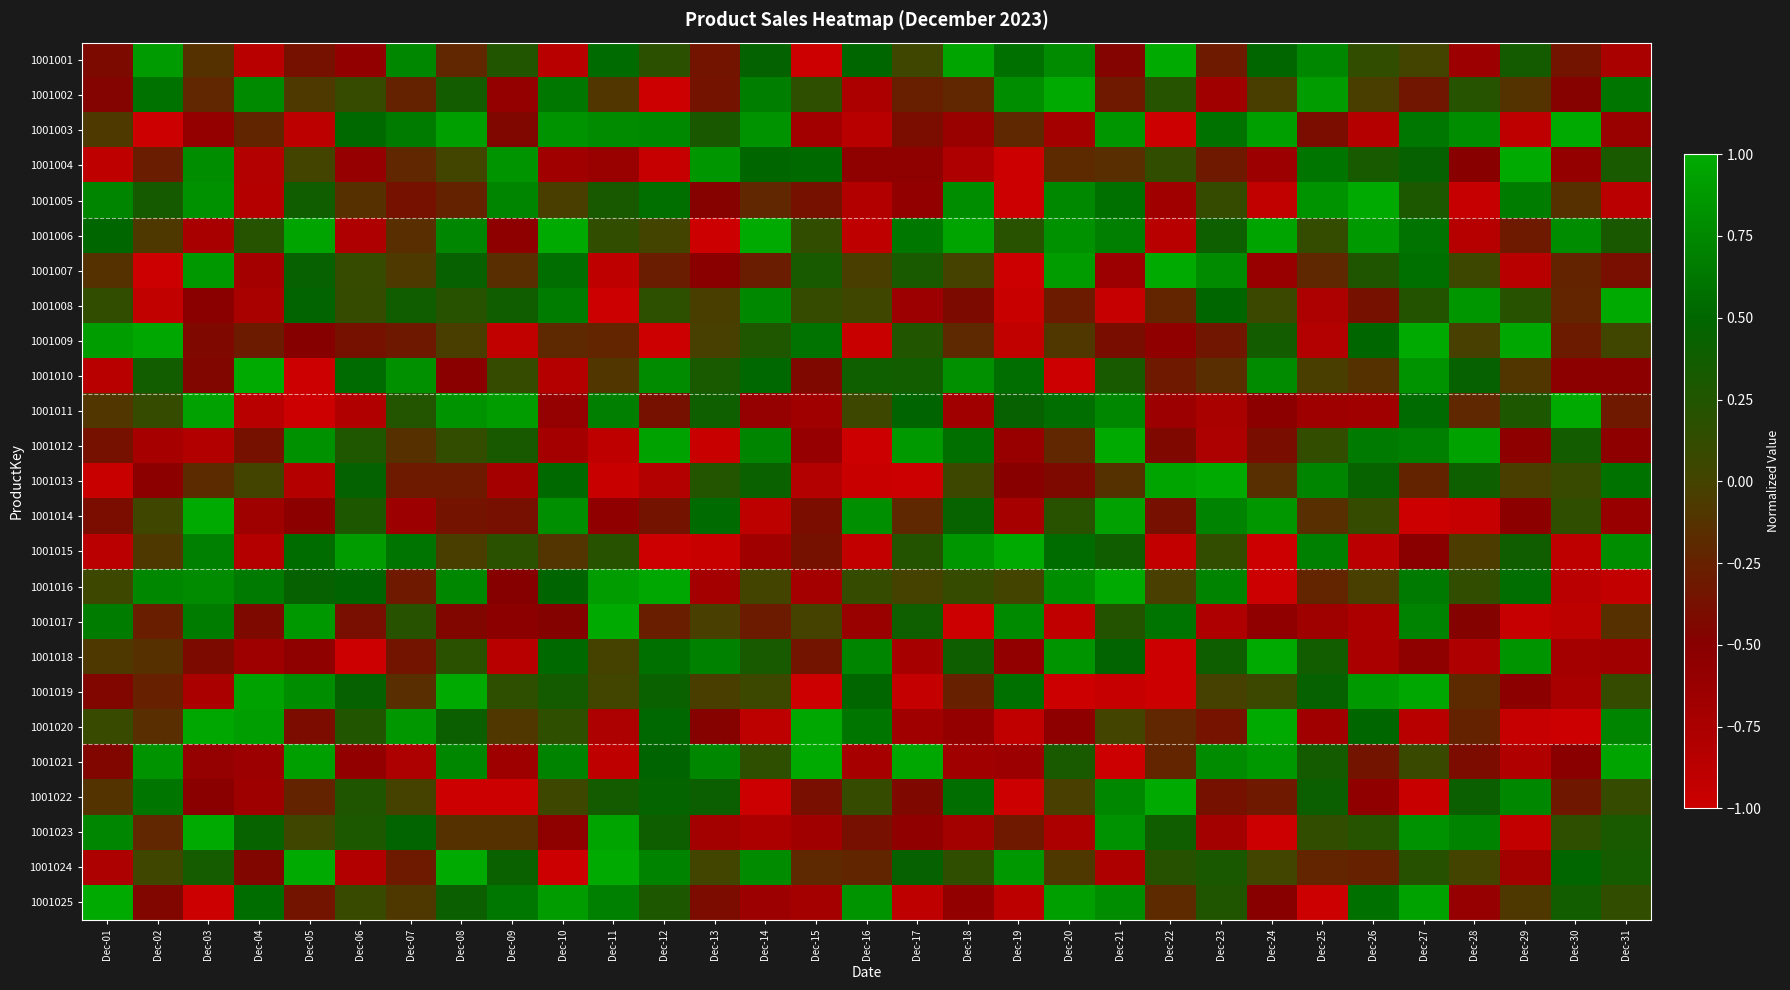

Reading left to right, what are all the values shown in this chart?

1001001: Dec-01=-0.4	Dec-02=0.9	Dec-03=-0.1	Dec-04=-0.9	Dec-05=-0.4	Dec-06=-0.6	Dec-07=0.7	Dec-08=-0.2	Dec-09=0.3	Dec-10=-0.9	Dec-11=0.5	Dec-12=0.2	Dec-13=-0.3	Dec-14=0.5	Dec-15=-1.0	Dec-16=0.5	Dec-17=0.0	Dec-18=1.0	Dec-19=0.6	Dec-20=0.8	Dec-21=-0.5	Dec-22=1.0	Dec-23=-0.3	Dec-24=0.5	Dec-25=0.7	Dec-26=0.1	Dec-27=0.0	Dec-28=-0.7	Dec-29=0.3	Dec-30=-0.3	Dec-31=-0.7
1001002: Dec-01=-0.5	Dec-02=0.6	Dec-03=-0.2	Dec-04=0.8	Dec-05=-0.1	Dec-06=0.1	Dec-07=-0.2	Dec-08=0.4	Dec-09=-0.6	Dec-10=0.6	Dec-11=-0.1	Dec-12=-1.0	Dec-13=-0.4	Dec-14=0.7	Dec-15=0.2	Dec-16=-0.8	Dec-17=-0.3	Dec-18=-0.2	Dec-19=0.8	Dec-20=1.0	Dec-21=-0.3	Dec-22=0.2	Dec-23=-0.7	Dec-24=-0.1	Dec-25=0.9	Dec-26=-0.1	Dec-27=-0.3	Dec-28=0.2	Dec-29=-0.1	Dec-30=-0.5	Dec-31=0.6
1001003: Dec-01=-0.1	Dec-02=-1.0	Dec-03=-0.6	Dec-04=-0.2	Dec-05=-0.9	Dec-06=0.5	Dec-07=0.6	Dec-08=0.9	Dec-09=-0.4	Dec-10=0.8	Dec-11=0.8	Dec-12=0.8	Dec-13=0.3	Dec-14=0.8	Dec-15=-0.7	Dec-16=-0.9	Dec-17=-0.4	Dec-18=-0.6	Dec-19=-0.2	Dec-20=-0.7	Dec-21=0.9	Dec-22=-1.0	Dec-23=0.6	Dec-24=0.9	Dec-25=-0.4	Dec-26=-0.8	Dec-27=0.6	Dec-28=0.8	Dec-29=-0.9	Dec-30=1.0	Dec-31=-0.6
1001004: Dec-01=-0.9	Dec-02=-0.3	Dec-03=0.8	Dec-04=-0.8	Dec-05=0.0	Dec-06=-0.6	Dec-07=-0.2	Dec-08=0.0	Dec-09=0.8	Dec-10=-0.7	Dec-11=-0.6	Dec-12=-1.0	Dec-13=0.9	Dec-14=0.5	Dec-15=0.5	Dec-16=-0.6	Dec-17=-0.6	Dec-18=-0.8	Dec-19=-1.0	Dec-20=-0.2	Dec-21=-0.2	Dec-22=0.1	Dec-23=-0.3	Dec-24=-0.7	Dec-25=0.6	Dec-26=0.3	Dec-27=0.4	Dec-28=-0.5	Dec-29=1.0	Dec-30=-0.6	Dec-31=0.3
1001005: Dec-01=0.7	Dec-02=0.3	Dec-03=0.8	Dec-04=-0.8	Dec-05=0.4	Dec-06=-0.1	Dec-07=-0.4	Dec-08=-0.2	Dec-09=0.7	Dec-10=-0.0	Dec-11=0.3	Dec-12=0.6	Dec-13=-0.5	Dec-14=-0.2	Dec-15=-0.4	Dec-16=-0.8	Dec-17=-0.6	Dec-18=0.8	Dec-19=-1.0	Dec-20=0.8	Dec-21=0.6	Dec-22=-0.7	Dec-23=0.1	Dec-24=-0.9	Dec-25=0.8	Dec-26=1.0	Dec-27=0.3	Dec-28=-1.0	Dec-29=0.7	Dec-30=-0.1	Dec-31=-0.9
1001006: Dec-01=0.5	Dec-02=-0.1	Dec-03=-0.7	Dec-04=0.2	Dec-05=1.0	Dec-06=-0.8	Dec-07=-0.2	Dec-08=0.7	Dec-09=-0.5	Dec-10=1.0	Dec-11=0.1	Dec-12=0.0	Dec-13=-1.0	Dec-14=1.0	Dec-15=0.1	Dec-16=-0.9	Dec-17=0.6	Dec-18=1.0	Dec-19=0.2	Dec-20=0.8	Dec-21=0.7	Dec-22=-0.9	Dec-23=0.4	Dec-24=1.0	Dec-25=0.1	Dec-26=0.9	Dec-27=0.6	Dec-28=-0.8	Dec-29=-0.3	Dec-30=0.8	Dec-31=0.3
1001007: Dec-01=-0.1	Dec-02=-1.0	Dec-03=0.9	Dec-04=-0.7	Dec-05=0.4	Dec-06=0.1	Dec-07=-0.1	Dec-08=0.4	Dec-09=-0.2	Dec-10=0.6	Dec-11=-0.9	Dec-12=-0.3	Dec-13=-0.5	Dec-14=-0.3	Dec-15=0.3	Dec-16=-0.1	Dec-17=0.3	Dec-18=-0.0	Dec-19=-1.0	Dec-20=0.9	Dec-21=-0.6	Dec-22=1.0	Dec-23=0.8	Dec-24=-0.6	Dec-25=-0.2	Dec-26=0.3	Dec-27=0.6	Dec-28=0.1	Dec-29=-0.9	Dec-30=-0.2	Dec-31=-0.4
1001008: Dec-01=0.1	Dec-02=-0.9	Dec-03=-0.5	Dec-04=-0.8	Dec-05=0.5	Dec-06=0.1	Dec-07=0.4	Dec-08=0.2	Dec-09=0.4	Dec-10=0.7	Dec-11=-1.0	Dec-12=0.2	Dec-13=-0.0	Dec-14=0.8	Dec-15=0.1	Dec-16=0.0	Dec-17=-0.6	Dec-18=-0.4	Dec-19=-1.0	Dec-20=-0.3	Dec-21=-1.0	Dec-22=-0.2	Dec-23=0.5	Dec-24=0.1	Dec-25=-0.8	Dec-26=-0.4	Dec-27=0.2	Dec-28=0.9	Dec-29=0.2	Dec-30=-0.2	Dec-31=1.0
1001009: Dec-01=0.9	Dec-02=1.0	Dec-03=-0.4	Dec-04=-0.3	Dec-05=-0.5	Dec-06=-0.4	Dec-07=-0.3	Dec-08=-0.1	Dec-09=-0.9	Dec-10=-0.2	Dec-11=-0.2	Dec-12=-1.0	Dec-13=-0.0	Dec-14=0.3	Dec-15=0.6	Dec-16=-1.0	Dec-17=0.3	Dec-18=-0.2	Dec-19=-0.9	Dec-20=-0.1	Dec-21=-0.4	Dec-22=-0.6	Dec-23=-0.3	Dec-24=0.4	Dec-25=-0.8	Dec-26=0.5	Dec-27=1.0	Dec-28=-0.0	Dec-29=1.0	Dec-30=-0.3	Dec-31=0.0
1001010: Dec-01=-0.9	Dec-02=0.4	Dec-03=-0.5	Dec-04=1.0	Dec-05=-1.0	Dec-06=0.5	Dec-07=0.8	Dec-08=-0.5	Dec-09=0.1	Dec-10=-0.8	Dec-11=-0.1	Dec-12=0.8	Dec-13=0.3	Dec-14=0.5	Dec-15=-0.4	Dec-16=0.4	Dec-17=0.4	Dec-18=0.8	Dec-19=0.6	Dec-20=-1.0	Dec-21=0.3	Dec-22=-0.3	Dec-23=-0.2	Dec-24=0.8	Dec-25=-0.1	Dec-26=-0.1	Dec-27=0.8	Dec-28=0.5	Dec-29=-0.1	Dec-30=-0.5	Dec-31=-0.5
1001011: Dec-01=-0.1	Dec-02=0.1	Dec-03=0.9	Dec-04=-0.9	Dec-05=-1.0	Dec-06=-0.8	Dec-07=0.2	Dec-08=0.8	Dec-09=0.9	Dec-10=-0.6	Dec-11=0.7	Dec-12=-0.4	Dec-13=0.4	Dec-14=-0.6	Dec-15=-0.7	Dec-16=0.1	Dec-17=0.5	Dec-18=-0.7	Dec-19=0.4	Dec-20=0.6	Dec-21=0.7	Dec-22=-0.6	Dec-23=-0.7	Dec-24=-0.5	Dec-25=-0.7	Dec-26=-0.7	Dec-27=0.5	Dec-28=-0.2	Dec-29=0.3	Dec-30=1.0	Dec-31=-0.3
1001012: Dec-01=-0.4	Dec-02=-0.7	Dec-03=-0.8	Dec-04=-0.4	Dec-05=0.8	Dec-06=0.3	Dec-07=-0.1	Dec-08=0.1	Dec-09=0.3	Dec-10=-0.7	Dec-11=-0.9	Dec-12=0.9	Dec-13=-1.0	Dec-14=0.7	Dec-15=-0.6	Dec-16=-1.0	Dec-17=0.9	Dec-18=0.6	Dec-19=-0.6	Dec-20=-0.2	Dec-21=1.0	Dec-22=-0.4	Dec-23=-0.8	Dec-24=-0.4	Dec-25=0.1	Dec-26=0.6	Dec-27=0.7	Dec-28=0.9	Dec-29=-0.5	Dec-30=0.4	Dec-31=-0.5
1001013: Dec-01=-1.0	Dec-02=-0.5	Dec-03=-0.2	Dec-04=0.0	Dec-05=-0.8	Dec-06=0.5	Dec-07=-0.3	Dec-08=-0.3	Dec-09=-0.7	Dec-10=0.5	Dec-11=-1.0	Dec-12=-0.8	Dec-13=0.2	Dec-14=0.4	Dec-15=-0.8	Dec-16=-1.0	Dec-17=-1.0	Dec-18=0.1	Dec-19=-0.5	Dec-20=-0.4	Dec-21=-0.1	Dec-22=1.0	Dec-23=1.0	Dec-24=-0.2	Dec-25=0.7	Dec-26=0.4	Dec-27=-0.2	Dec-28=0.4	Dec-29=-0.1	Dec-30=0.1	Dec-31=0.6
1001014: Dec-01=-0.4	Dec-02=0.0	Dec-03=1.0	Dec-04=-0.7	Dec-05=-0.5	Dec-06=0.3	Dec-07=-0.6	Dec-08=-0.4	Dec-09=-0.4	Dec-10=0.8	Dec-11=-0.6	Dec-12=-0.4	Dec-13=0.5	Dec-14=-0.9	Dec-15=-0.4	Dec-16=0.8	Dec-17=-0.2	Dec-18=0.4	Dec-19=-0.7	Dec-20=0.2	Dec-21=0.9	Dec-22=-0.4	Dec-23=0.7	Dec-24=0.9	Dec-25=-0.2	Dec-26=0.1	Dec-27=-1.0	Dec-28=-1.0	Dec-29=-0.5	Dec-30=0.2	Dec-31=-0.6
1001015: Dec-01=-0.9	Dec-02=-0.1	Dec-03=0.7	Dec-04=-0.8	Dec-05=0.5	Dec-06=0.9	Dec-07=0.6	Dec-08=-0.0	Dec-09=0.2	Dec-10=-0.1	Dec-11=0.2	Dec-12=-1.0	Dec-13=-1.0	Dec-14=-0.7	Dec-15=-0.4	Dec-16=-0.9	Dec-17=0.2	Dec-18=0.9	Dec-19=1.0	Dec-20=0.5	Dec-21=0.4	Dec-22=-0.9	Dec-23=0.1	Dec-24=-1.0	Dec-25=0.7	Dec-26=-0.9	Dec-27=-0.5	Dec-28=-0.1	Dec-29=0.4	Dec-30=-0.9	Dec-31=0.8
1001016: Dec-01=0.1	Dec-02=0.7	Dec-03=0.8	Dec-04=0.6	Dec-05=0.5	Dec-06=0.5	Dec-07=-0.3	Dec-08=0.7	Dec-09=-0.5	Dec-10=0.5	Dec-11=0.9	Dec-12=1.0	Dec-13=-0.7	Dec-14=0.0	Dec-15=-0.7	Dec-16=0.1	Dec-17=-0.0	Dec-18=0.1	Dec-19=0.0	Dec-20=0.8	Dec-21=1.0	Dec-22=-0.0	Dec-23=0.7	Dec-24=-1.0	Dec-25=-0.2	Dec-26=-0.0	Dec-27=0.6	Dec-28=0.1	Dec-29=0.6	Dec-30=-0.9	Dec-31=-0.9
1001017: Dec-01=0.7	Dec-02=-0.3	Dec-03=0.7	Dec-04=-0.4	Dec-05=0.9	Dec-06=-0.4	Dec-07=0.2	Dec-08=-0.5	Dec-09=-0.5	Dec-10=-0.5	Dec-11=1.0	Dec-12=-0.3	Dec-13=-0.0	Dec-14=-0.3	Dec-15=-0.0	Dec-16=-0.6	Dec-17=0.4	Dec-18=-1.0	Dec-19=0.8	Dec-20=-0.9	Dec-21=0.2	Dec-22=0.6	Dec-23=-0.8	Dec-24=-0.6	Dec-25=-0.7	Dec-26=-0.8	Dec-27=0.7	Dec-28=-0.5	Dec-29=-1.0	Dec-30=-0.9	Dec-31=-0.1
1001018: Dec-01=-0.1	Dec-02=-0.1	Dec-03=-0.4	Dec-04=-0.7	Dec-05=-0.6	Dec-06=-1.0	Dec-07=-0.3	Dec-08=0.2	Dec-09=-0.9	Dec-10=0.5	Dec-11=-0.0	Dec-12=0.6	Dec-13=0.7	Dec-14=0.3	Dec-15=-0.3	Dec-16=0.7	Dec-17=-0.7	Dec-18=0.4	Dec-19=-0.6	Dec-20=0.8	Dec-21=0.5	Dec-22=-1.0	Dec-23=0.4	Dec-24=1.0	Dec-25=0.4	Dec-26=-0.8	Dec-27=-0.6	Dec-28=-0.8	Dec-29=0.8	Dec-30=-0.7	Dec-31=-0.7
1001019: Dec-01=-0.4	Dec-02=-0.3	Dec-03=-0.8	Dec-04=0.9	Dec-05=0.8	Dec-06=0.4	Dec-07=-0.2	Dec-08=1.0	Dec-09=0.2	Dec-10=0.3	Dec-11=0.0	Dec-12=0.4	Dec-13=-0.0	Dec-14=0.1	Dec-15=-1.0	Dec-16=0.5	Dec-17=-0.9	Dec-18=-0.3	Dec-19=0.6	Dec-20=-1.0	Dec-21=-1.0	Dec-22=-1.0	Dec-23=-0.0	Dec-24=0.1	Dec-25=0.4	Dec-26=0.9	Dec-27=1.0	Dec-28=-0.2	Dec-29=-0.5	Dec-30=-0.7	Dec-31=0.1
1001020: Dec-01=0.1	Dec-02=-0.2	Dec-03=1.0	Dec-04=0.9	Dec-05=-0.4	Dec-06=0.2	Dec-07=0.9	Dec-08=0.4	Dec-09=-0.1	Dec-10=0.2	Dec-11=-0.8	Dec-12=0.5	Dec-13=-0.5	Dec-14=-0.9	Dec-15=1.0	Dec-16=0.6	Dec-17=-0.7	Dec-18=-0.6	Dec-19=-0.9	Dec-20=-0.5	Dec-21=0.0	Dec-22=-0.2	Dec-23=-0.4	Dec-24=1.0	Dec-25=-0.7	Dec-26=0.5	Dec-27=-0.9	Dec-28=-0.2	Dec-29=-1.0	Dec-30=-1.0	Dec-31=0.7
1001021: Dec-01=-0.5	Dec-02=0.8	Dec-03=-0.6	Dec-04=-0.6	Dec-05=0.9	Dec-06=-0.6	Dec-07=-0.8	Dec-08=0.7	Dec-09=-0.7	Dec-10=0.7	Dec-11=-0.9	Dec-12=0.5	Dec-13=0.7	Dec-14=0.2	Dec-15=1.0	Dec-16=-0.7	Dec-17=1.0	Dec-18=-0.7	Dec-19=-0.6	Dec-20=0.3	Dec-21=-1.0	Dec-22=-0.2	Dec-23=0.8	Dec-24=0.9	Dec-25=0.3	Dec-26=-0.3	Dec-27=0.1	Dec-28=-0.4	Dec-29=-0.8	Dec-30=-0.5	Dec-31=1.0
1001022: Dec-01=-0.1	Dec-02=0.6	Dec-03=-0.5	Dec-04=-0.7	Dec-05=-0.2	Dec-06=0.3	Dec-07=-0.0	Dec-08=-1.0	Dec-09=-1.0	Dec-10=0.1	Dec-11=0.3	Dec-12=0.5	Dec-13=0.4	Dec-14=-1.0	Dec-15=-0.4	Dec-16=0.1	Dec-17=-0.4	Dec-18=0.6	Dec-19=-1.0	Dec-20=-0.0	Dec-21=0.7	Dec-22=1.0	Dec-23=-0.4	Dec-24=-0.3	Dec-25=0.4	Dec-26=-0.6	Dec-27=-1.0	Dec-28=0.4	Dec-29=0.7	Dec-30=-0.3	Dec-31=0.1
1001023: Dec-01=0.7	Dec-02=-0.2	Dec-03=1.0	Dec-04=0.4	Dec-05=0.0	Dec-06=0.3	Dec-07=0.5	Dec-08=-0.1	Dec-09=-0.1	Dec-10=-0.5	Dec-11=1.0	Dec-12=0.4	Dec-13=-0.7	Dec-14=-0.8	Dec-15=-0.7	Dec-16=-0.4	Dec-17=-0.6	Dec-18=-0.7	Dec-19=-0.3	Dec-20=-0.8	Dec-21=0.8	Dec-22=0.4	Dec-23=-0.7	Dec-24=-1.0	Dec-25=0.1	Dec-26=0.2	Dec-27=0.8	Dec-28=0.7	Dec-29=-0.9	Dec-30=0.2	Dec-31=0.3
1001024: Dec-01=-0.8	Dec-02=0.0	Dec-03=0.3	Dec-04=-0.4	Dec-05=1.0	Dec-06=-0.8	Dec-07=-0.3	Dec-08=1.0	Dec-09=0.4	Dec-10=-1.0	Dec-11=1.0	Dec-12=0.7	Dec-13=0.0	Dec-14=0.8	Dec-15=-0.2	Dec-16=-0.2	Dec-17=0.4	Dec-18=0.1	Dec-19=0.9	Dec-20=-0.1	Dec-21=-0.8	Dec-22=0.2	Dec-23=0.3	Dec-24=0.0	Dec-25=-0.2	Dec-26=-0.3	Dec-27=0.2	Dec-28=0.0	Dec-29=-0.7	Dec-30=0.5	Dec-31=0.3
1001025: Dec-01=1.0	Dec-02=-0.4	Dec-03=-1.0	Dec-04=0.6	Dec-05=-0.3	Dec-06=0.1	Dec-07=-0.1	Dec-08=0.4	Dec-09=0.6	Dec-10=0.9	Dec-11=0.7	Dec-12=0.3	Dec-13=-0.4	Dec-14=-0.7	Dec-15=-0.7	Dec-16=0.8	Dec-17=-0.9	Dec-18=-0.6	Dec-19=-0.9	Dec-20=0.9	Dec-21=0.8	Dec-22=-0.2	Dec-23=0.3	Dec-24=-0.5	Dec-25=-1.0	Dec-26=0.6	Dec-27=0.9	Dec-28=-0.6	Dec-29=-0.1	Dec-30=0.4	Dec-31=0.1